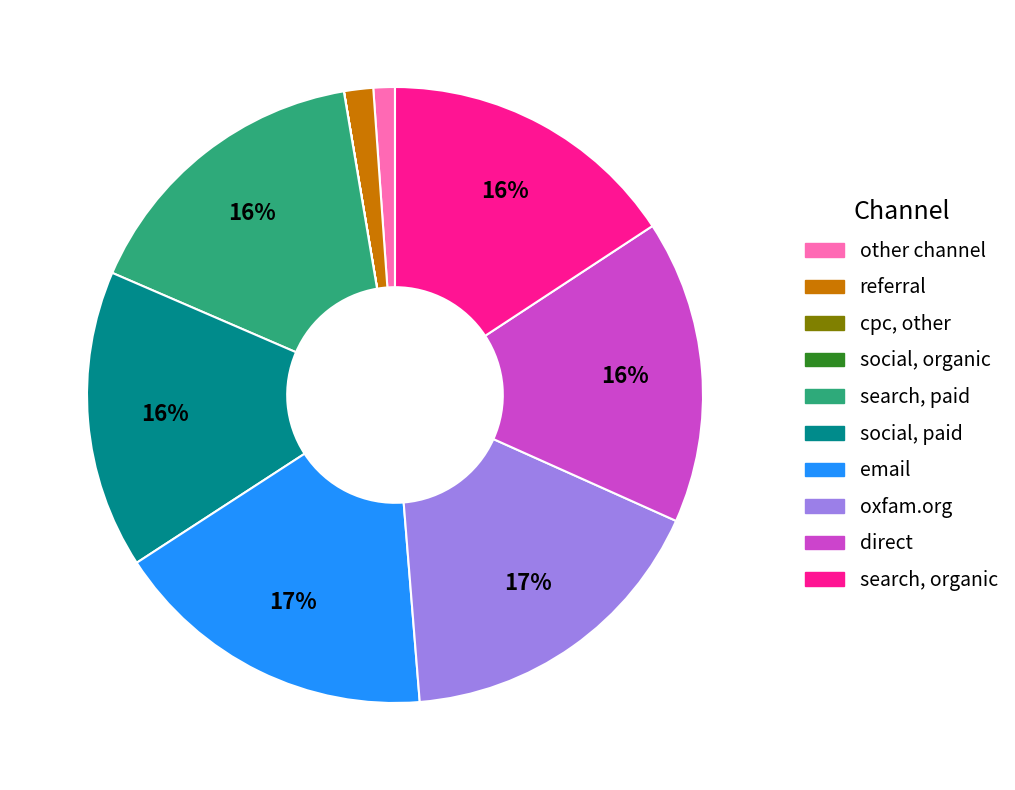

Is there a majority slice in this chart?

No